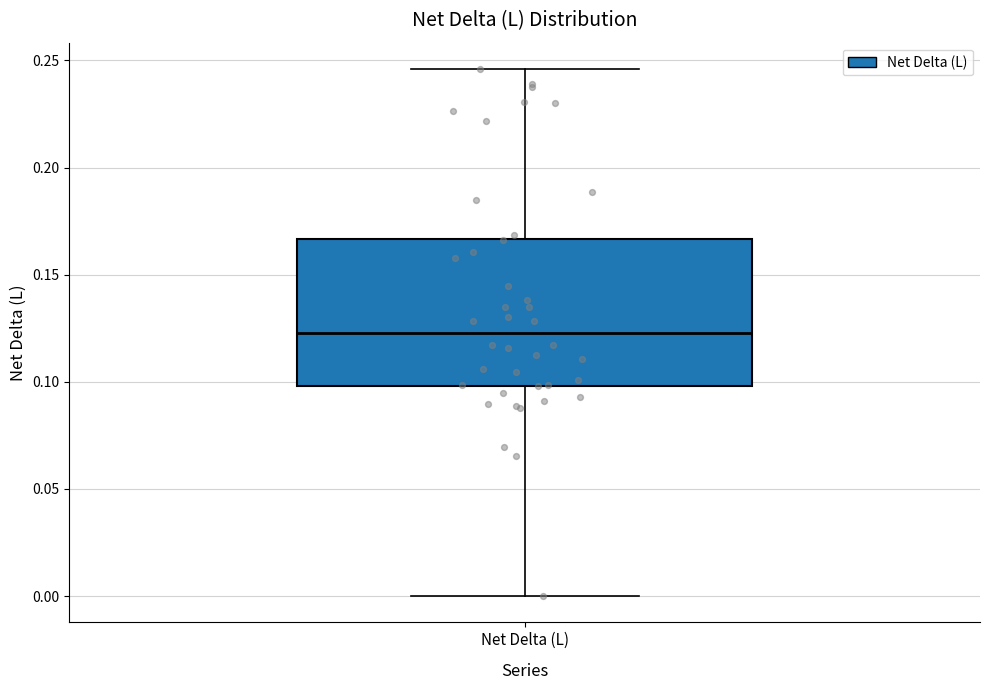

Where is the upper edge of the box for Net Delta (L) on the y-axis? The values are not printed on the chart, so give them approximately, as read against the axis.

0.165